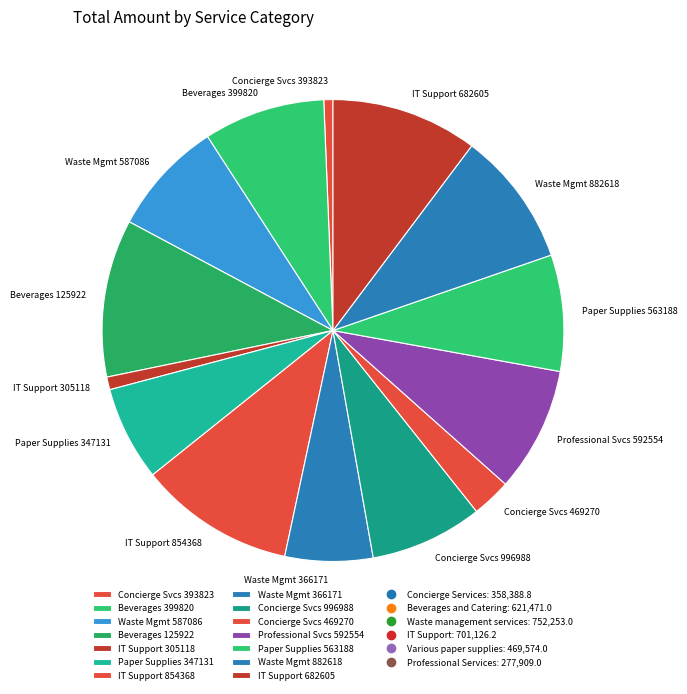

True or false: Beverages 399820 accounts for 9% of the total.

True